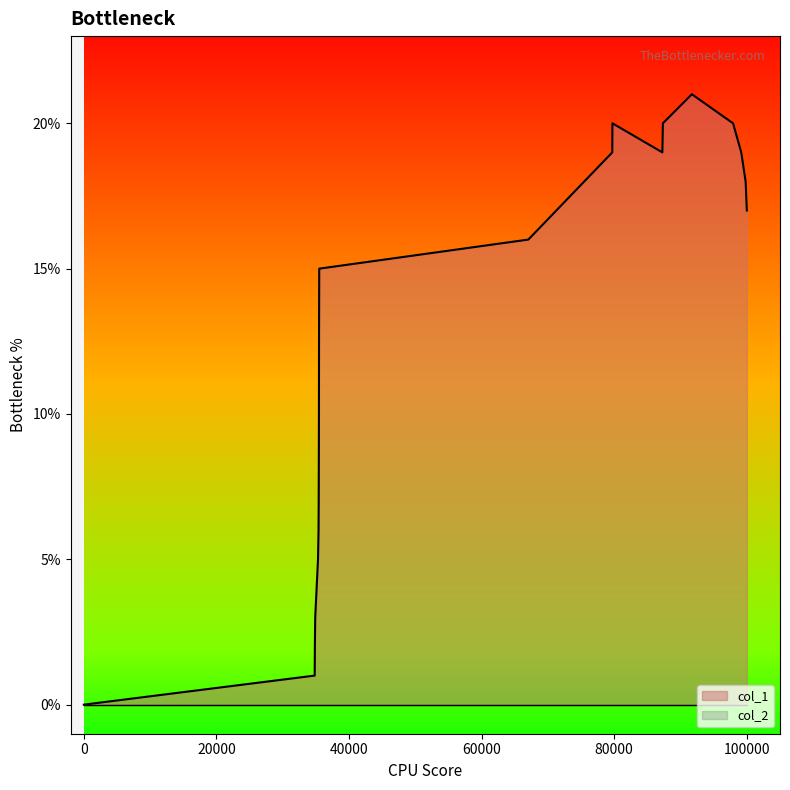

True or false: the data has more than 2 interior local peaks.

False